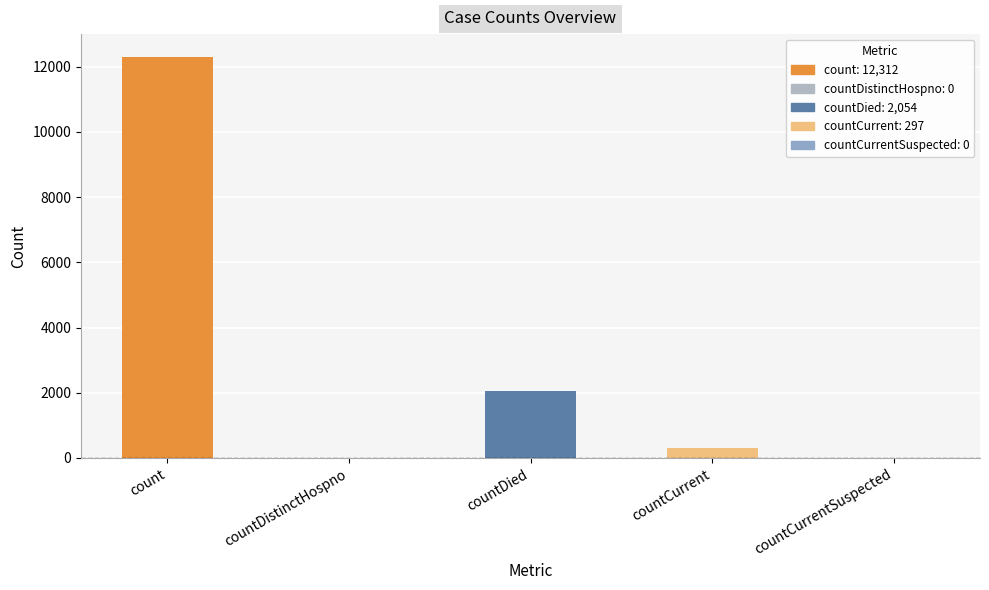

Reading left to right, what are all the values shown in this chart?

12312	0	2054	297	0